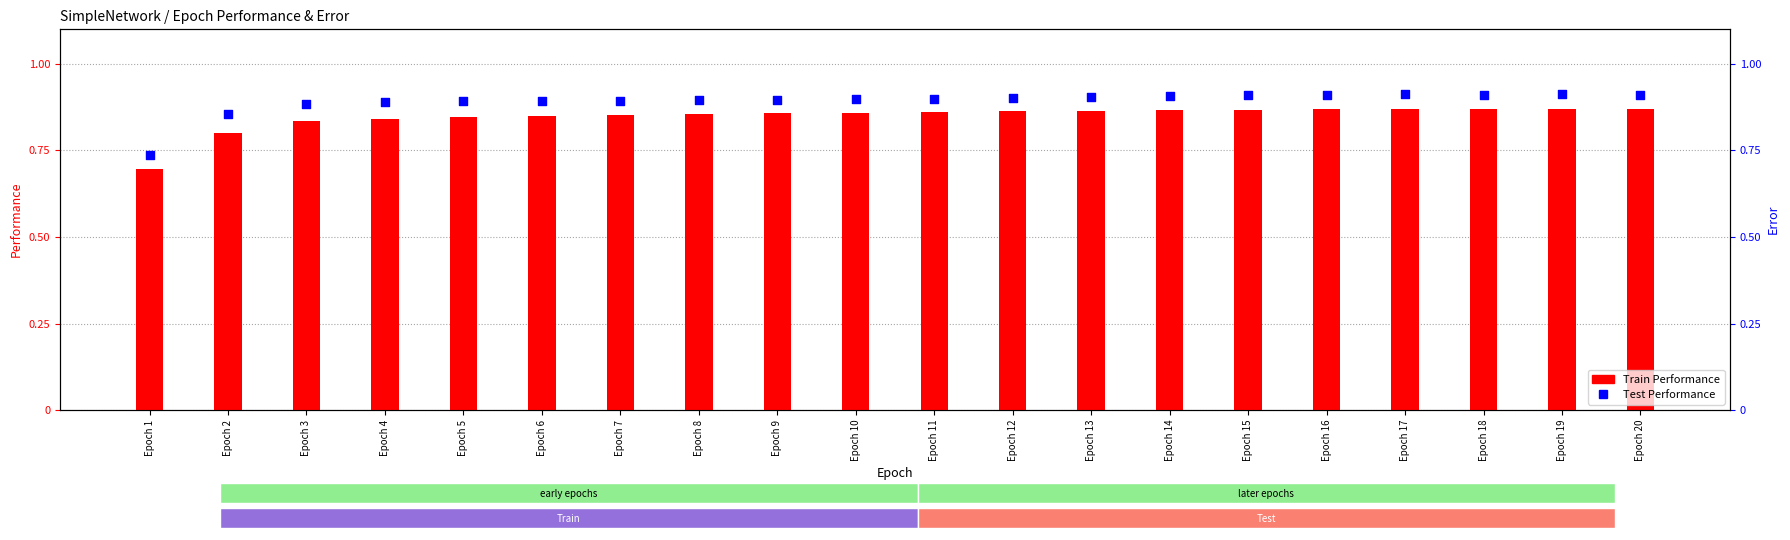

What is the total value across all series at Epoch 12?

1.8